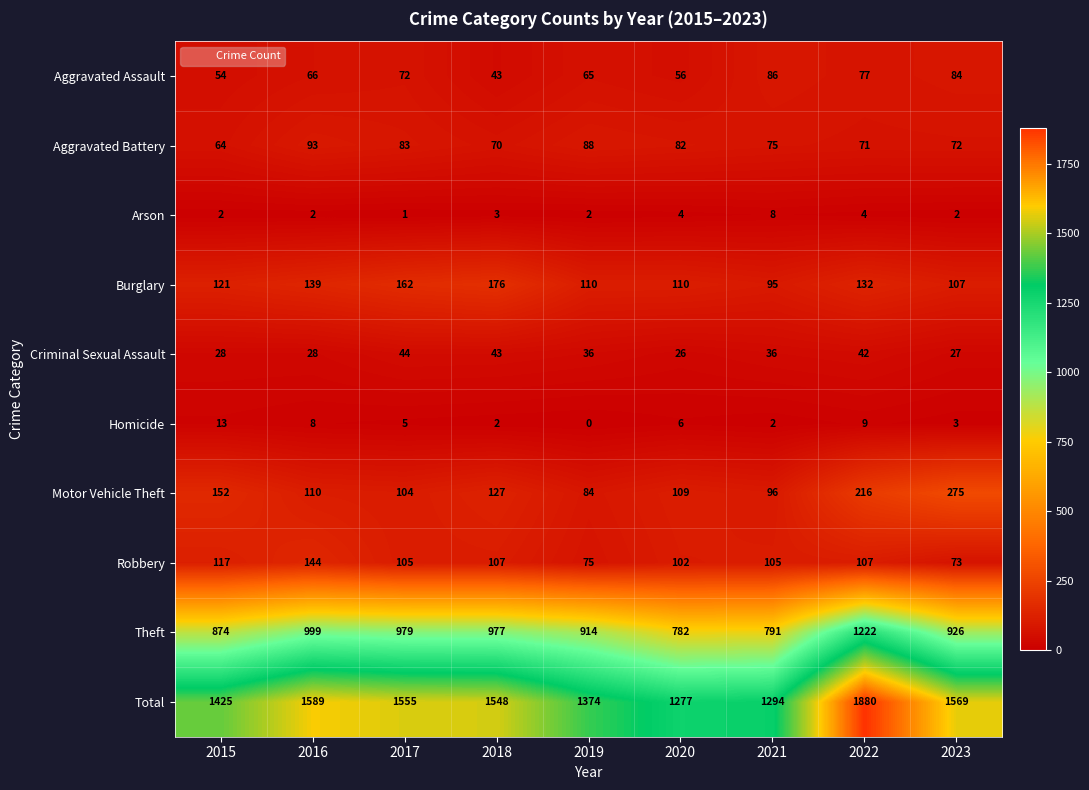

List the labels in order of Total value, smallest first.

2020, 2021, 2019, 2015, 2018, 2017, 2023, 2016, 2022